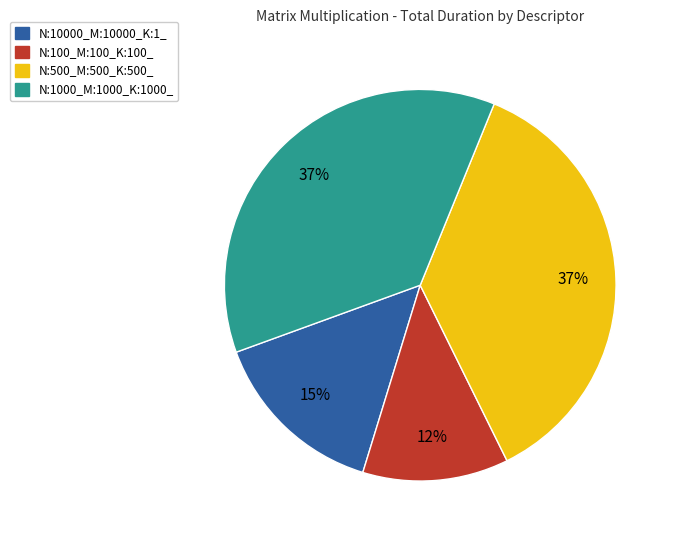

Does N:500_M:500_K:500_ represent more than half of the total?

No